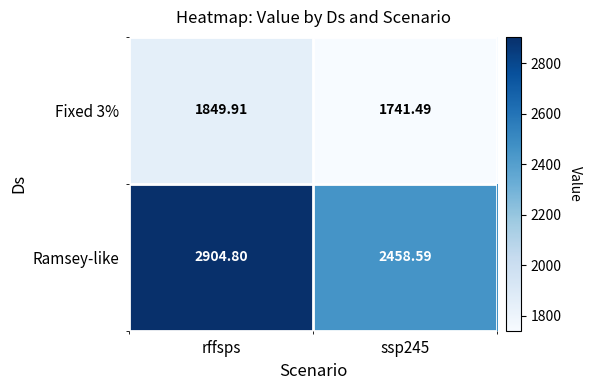

Rank the series by their maximum value, from highest to lowest.

Ramsey-like, Fixed 3%